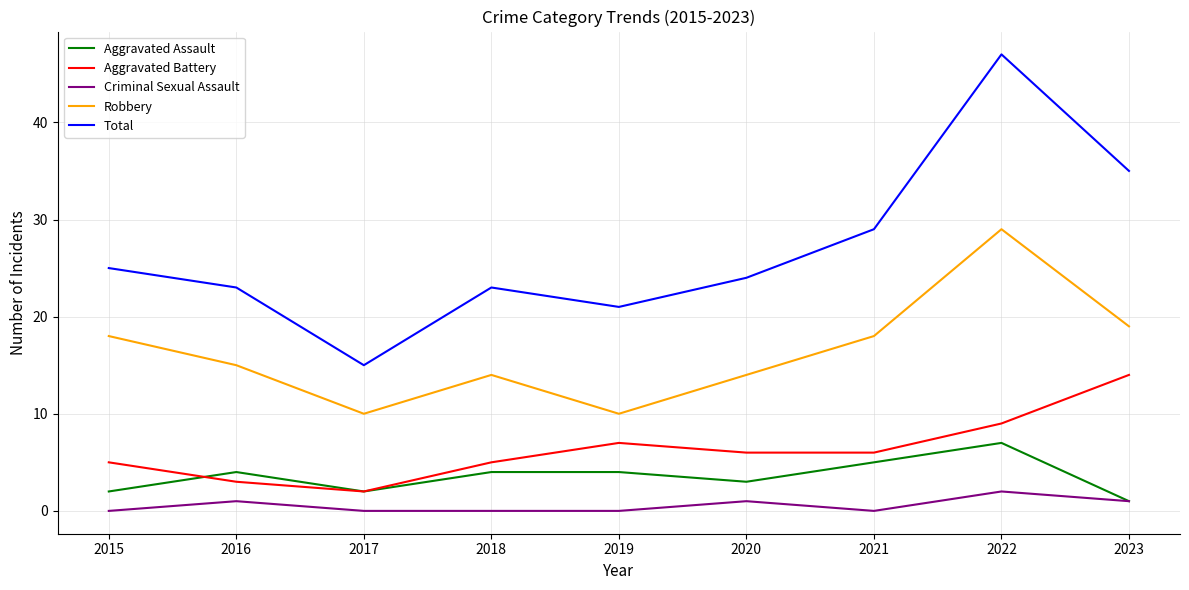

True or false: Criminal Sexual Assault and Robbery cross at least once.

False